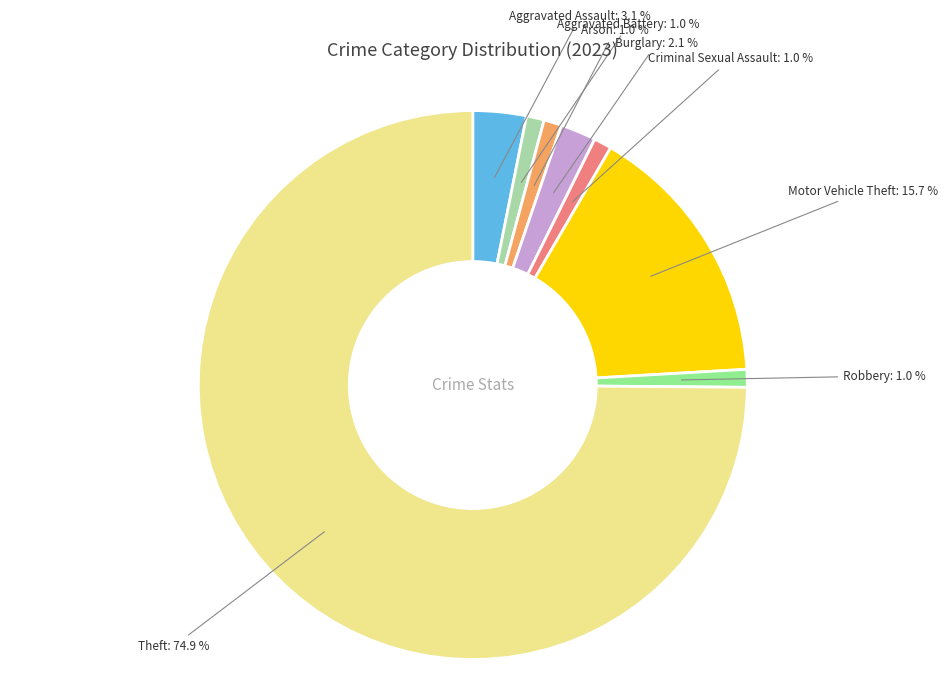

How many slices are in this pie chart?

8